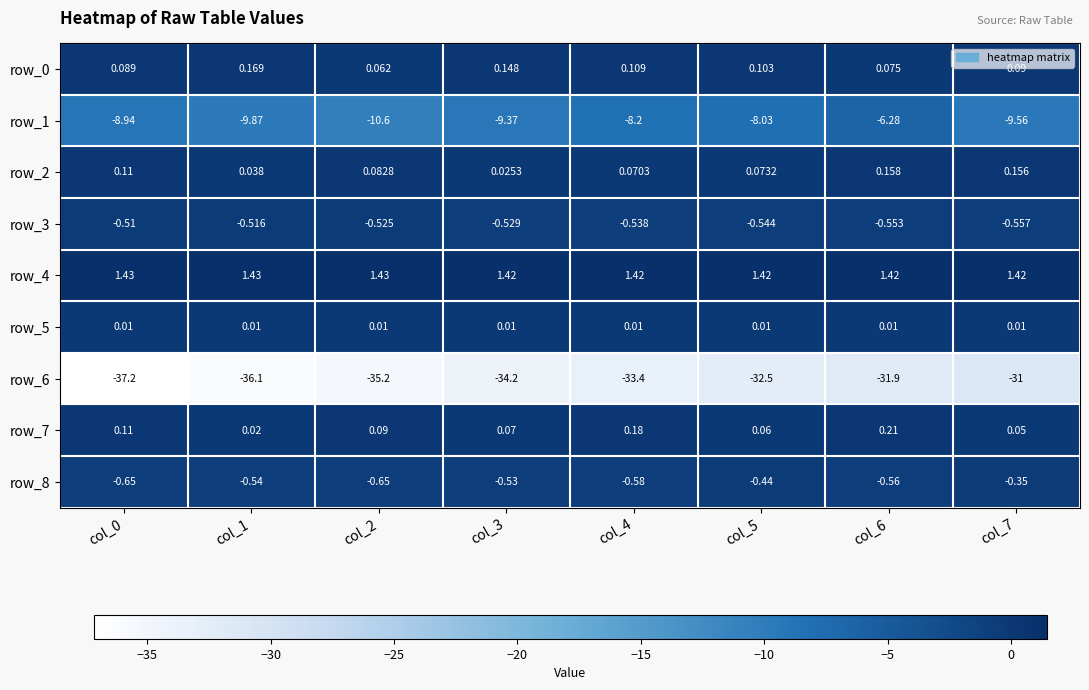

Is the value of row_8 at col_6 greater than the value of row_1 at col_7?

Yes